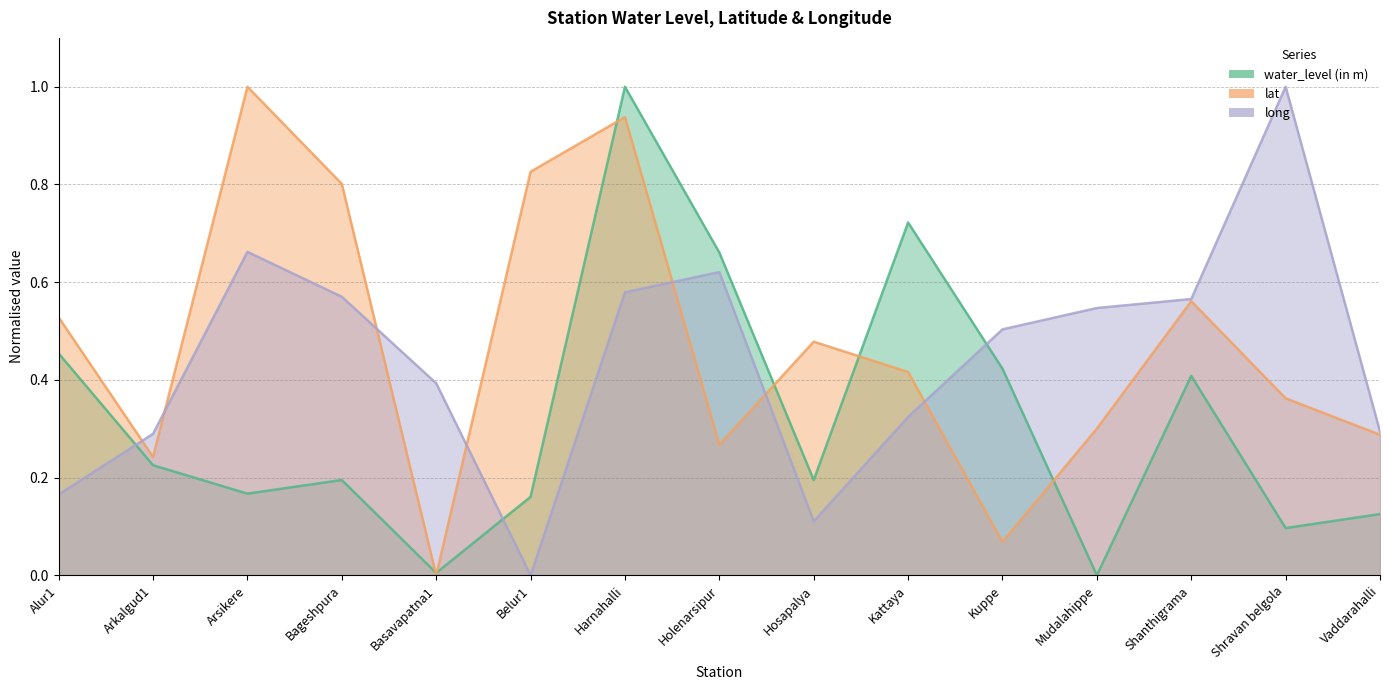

Count the number of data series in this chart.

3